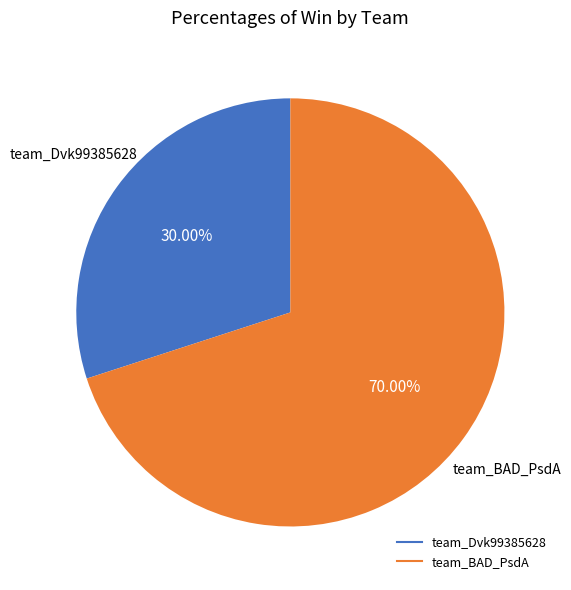

True or false: team_Dvk99385628 accounts for 30% of the total.

True